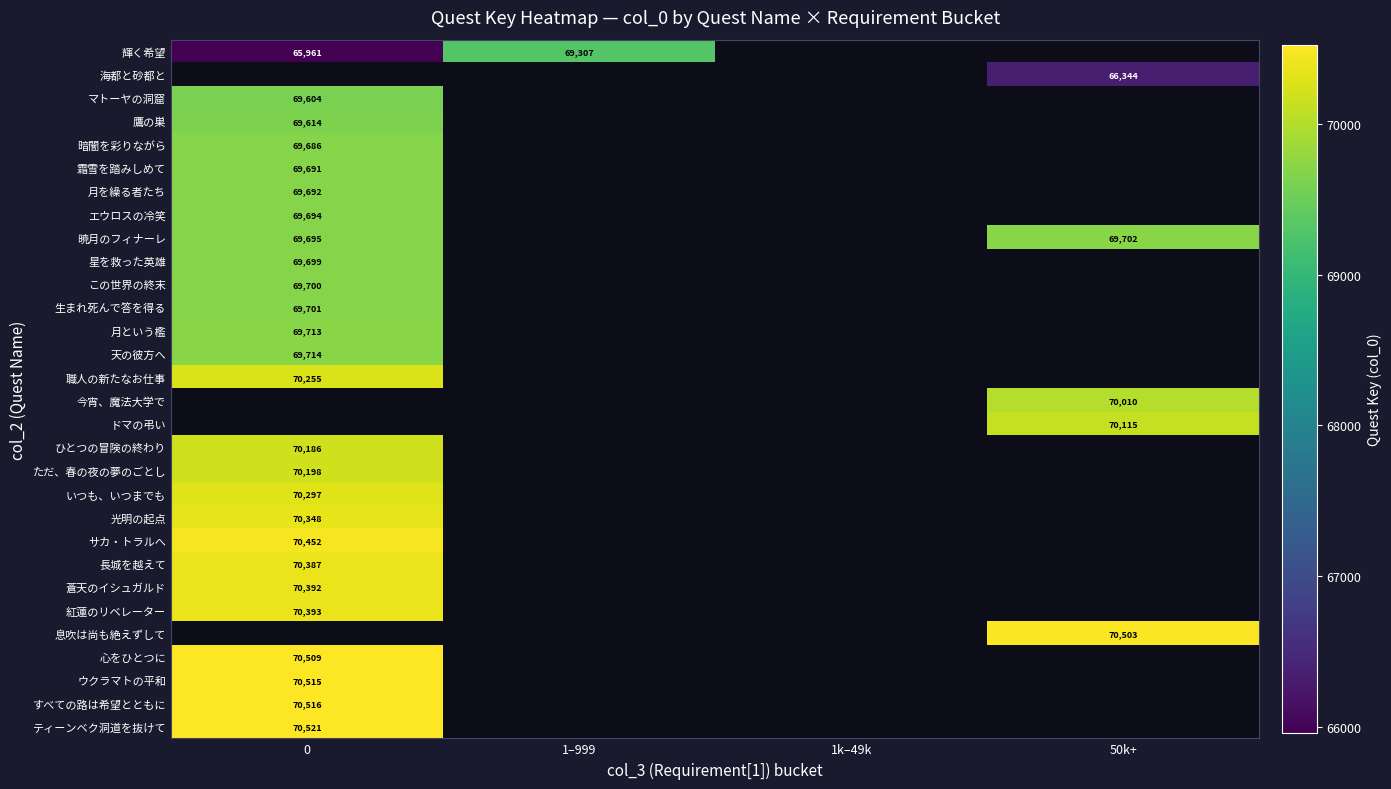

The value of 月を繰る者たち at 0 is 105332.5. True or false?

False